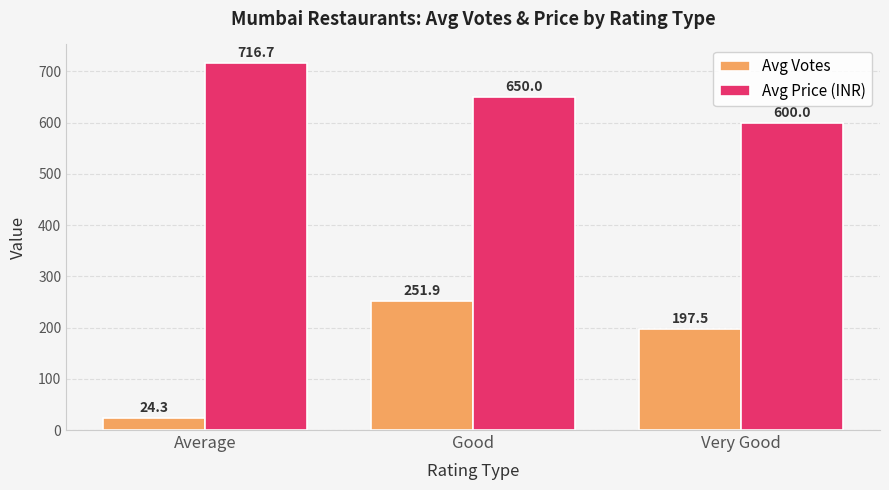

What position from the right is Average?

3